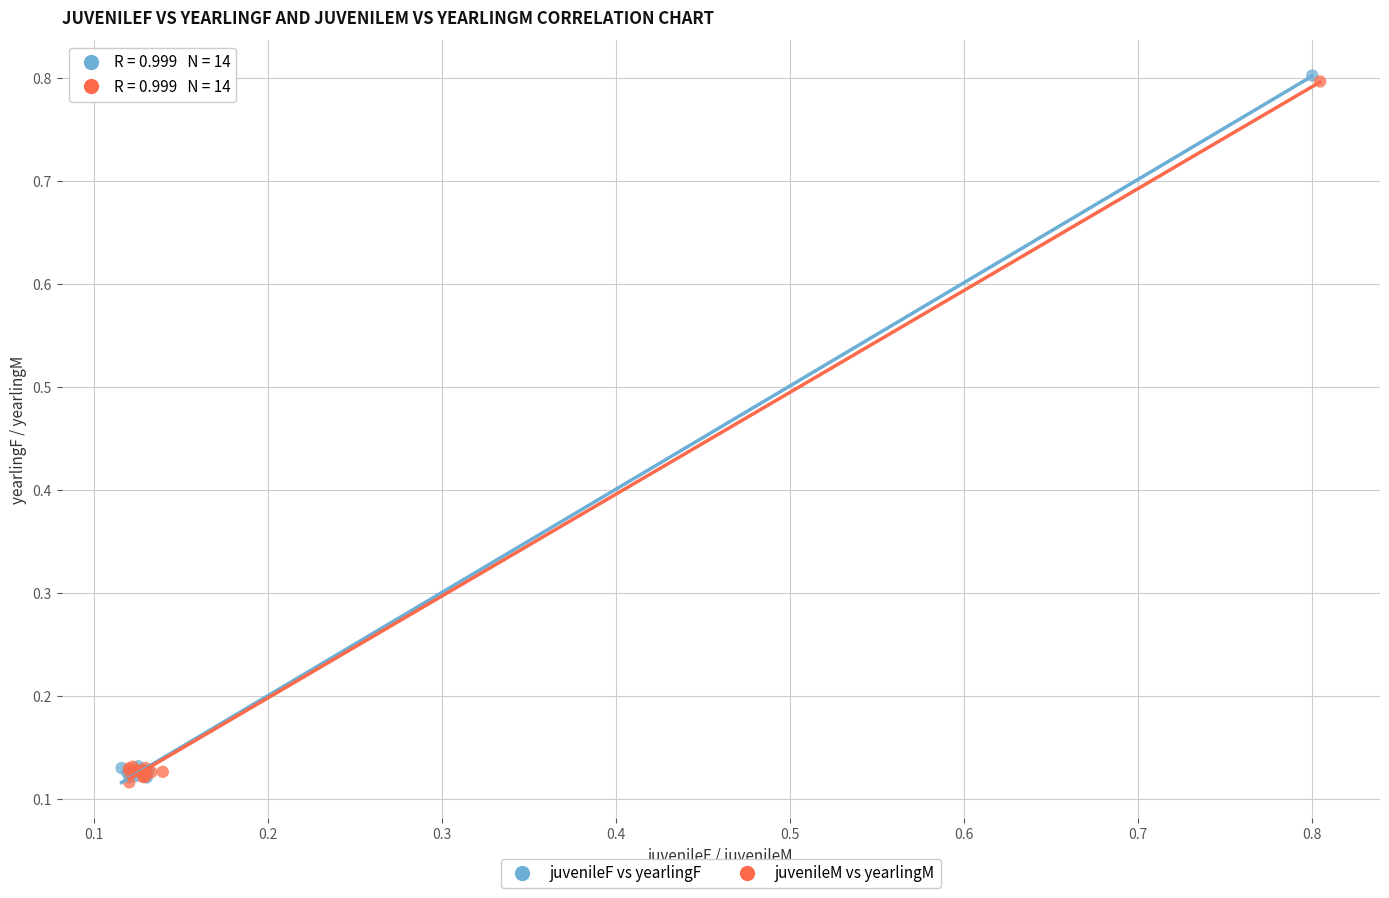

What are all the series names shown in the legend?

juvenileF vs yearlingF, juvenileM vs yearlingM